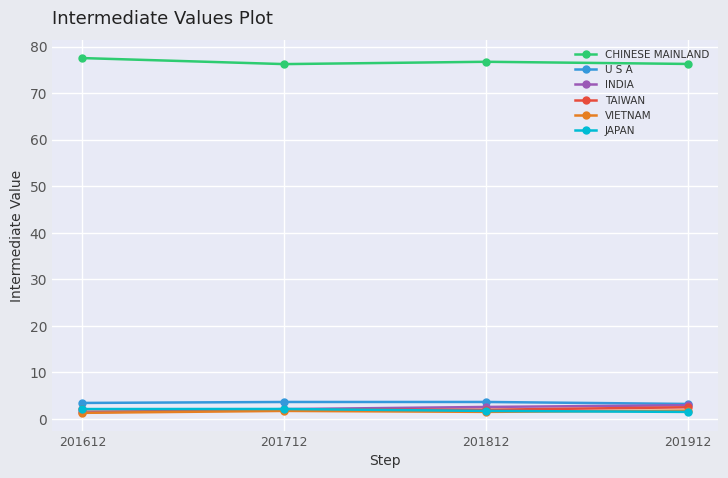

True or false: TAIWAN and CHINESE MAINLAND intersect in this chart.

False